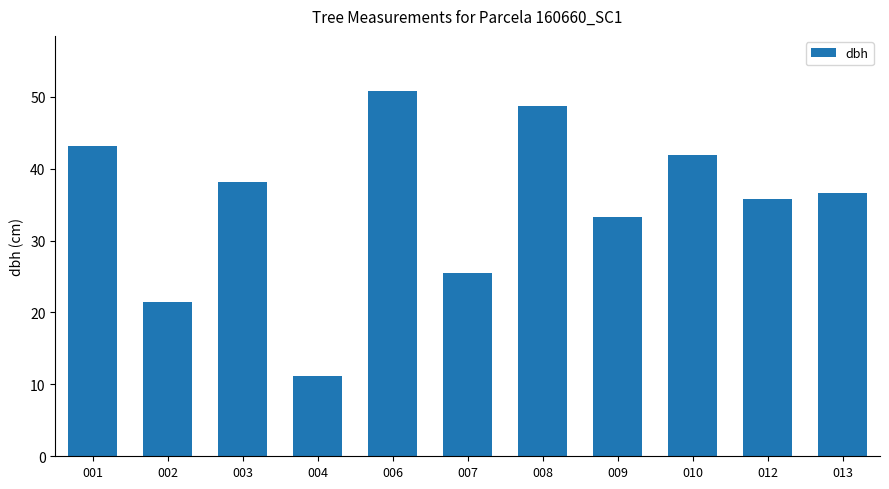

What is the sum of the values at 003 and 010?

80.0